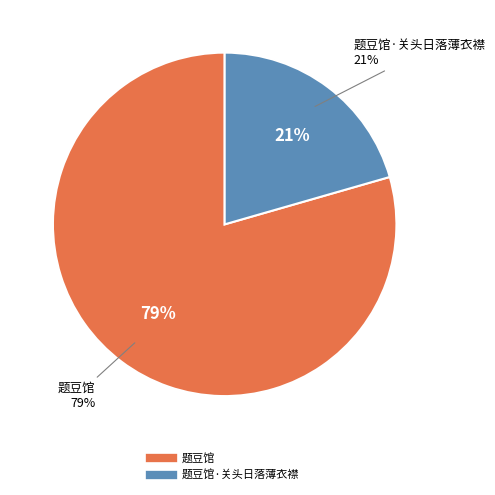

The 题豆馆 slice represents 90% of the pie. True or false?

False